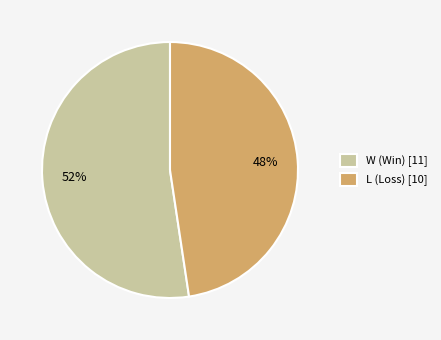

To the nearest percent, what portion does L represent?

48%